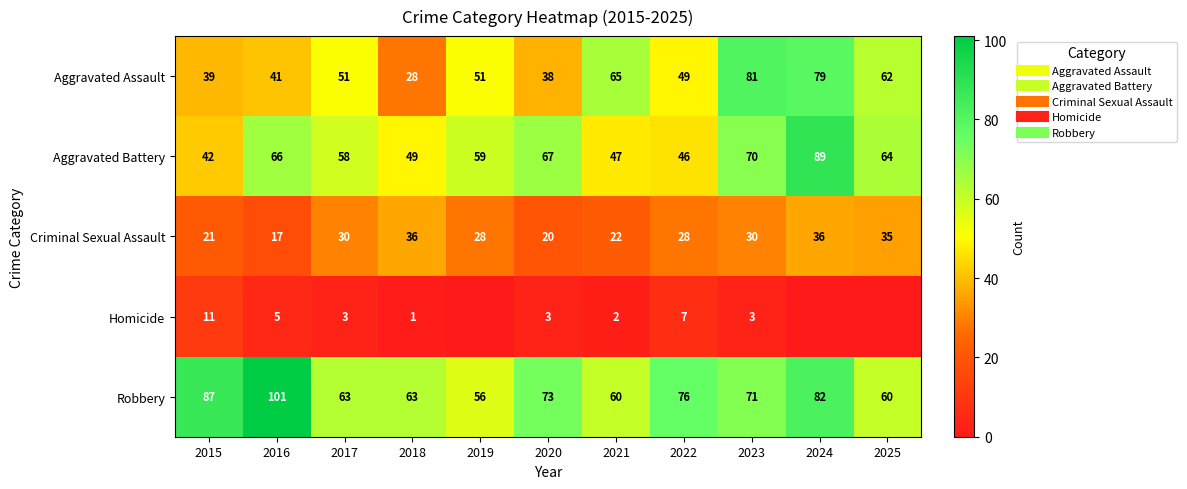

Which series has the widest spread of values?

Aggravated Assault